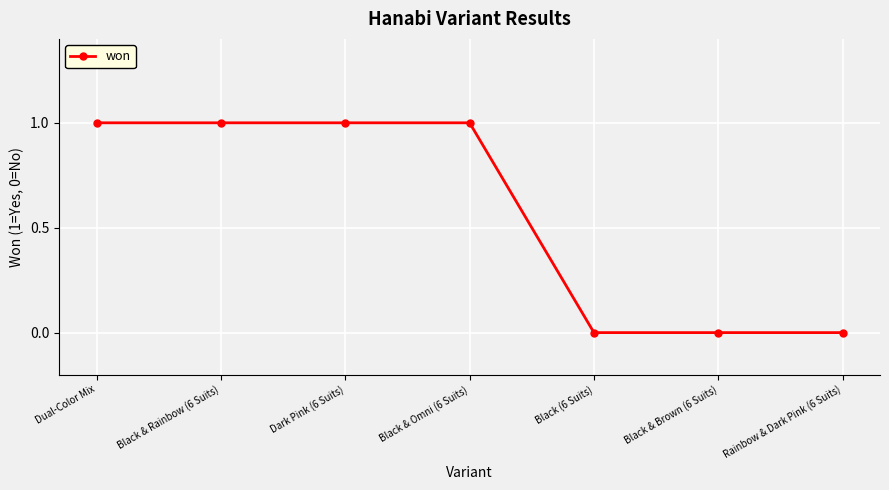

Between Dark Pink (6 Suits) and Black (6 Suits), which is larger?

Dark Pink (6 Suits)